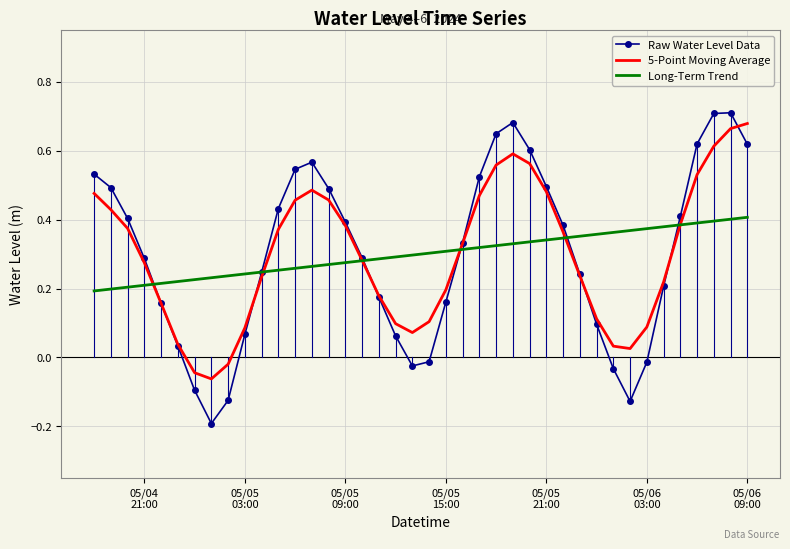

At how many categories does at least one series exceed 0?

40